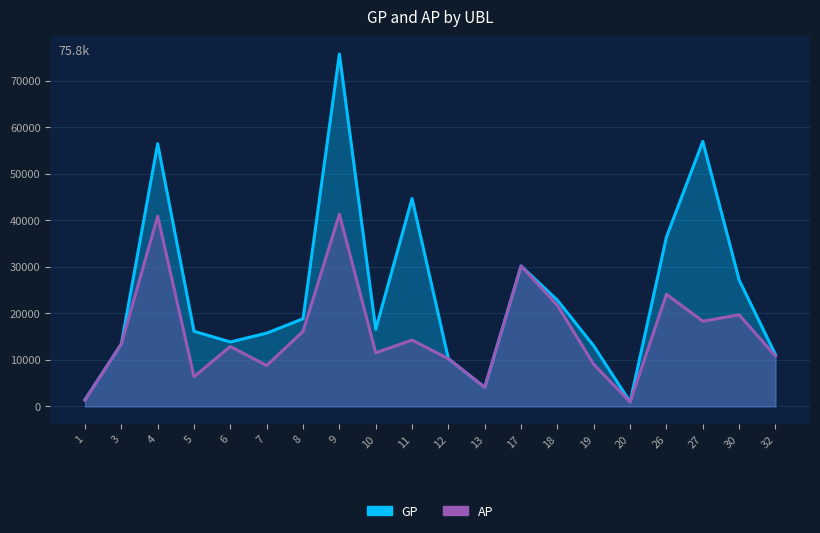

List the series in order of their peak value, highest first.

GP, AP